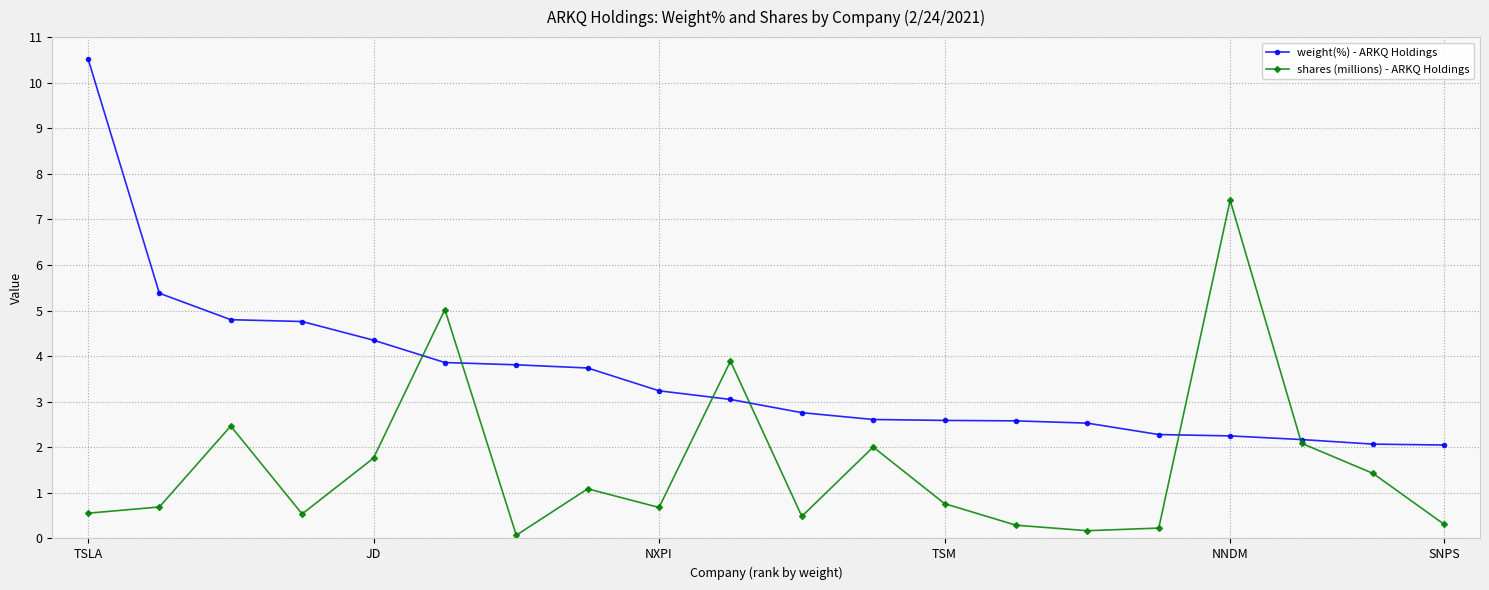

What is the highest value of the weight(%) - ARKQ Holdings series?

10.5